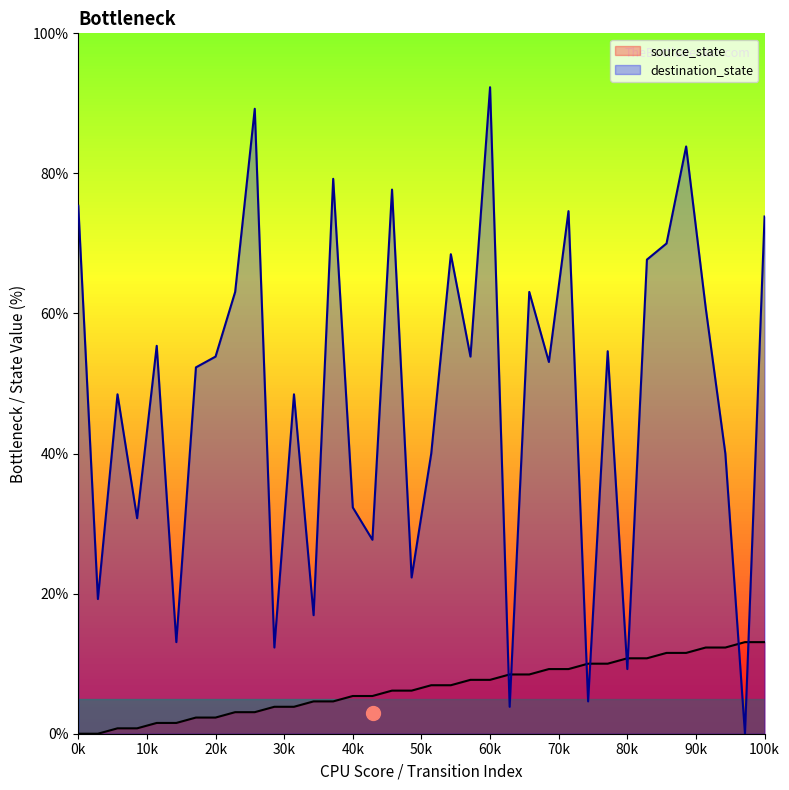

What is the greatest value displayed?

92.3